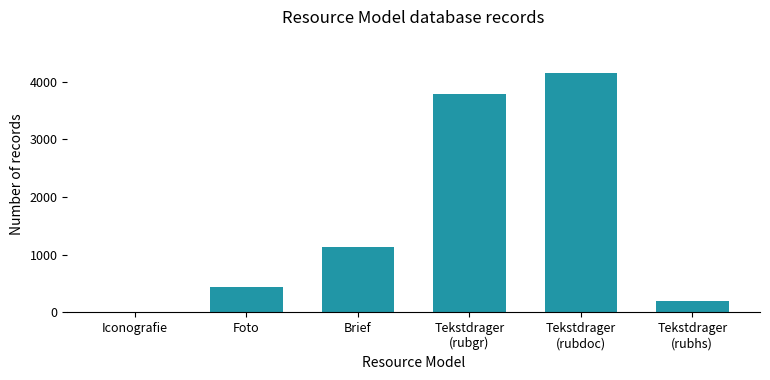

Reading left to right, extract all data points from this chart.

1	441	1132	3780	4155	200